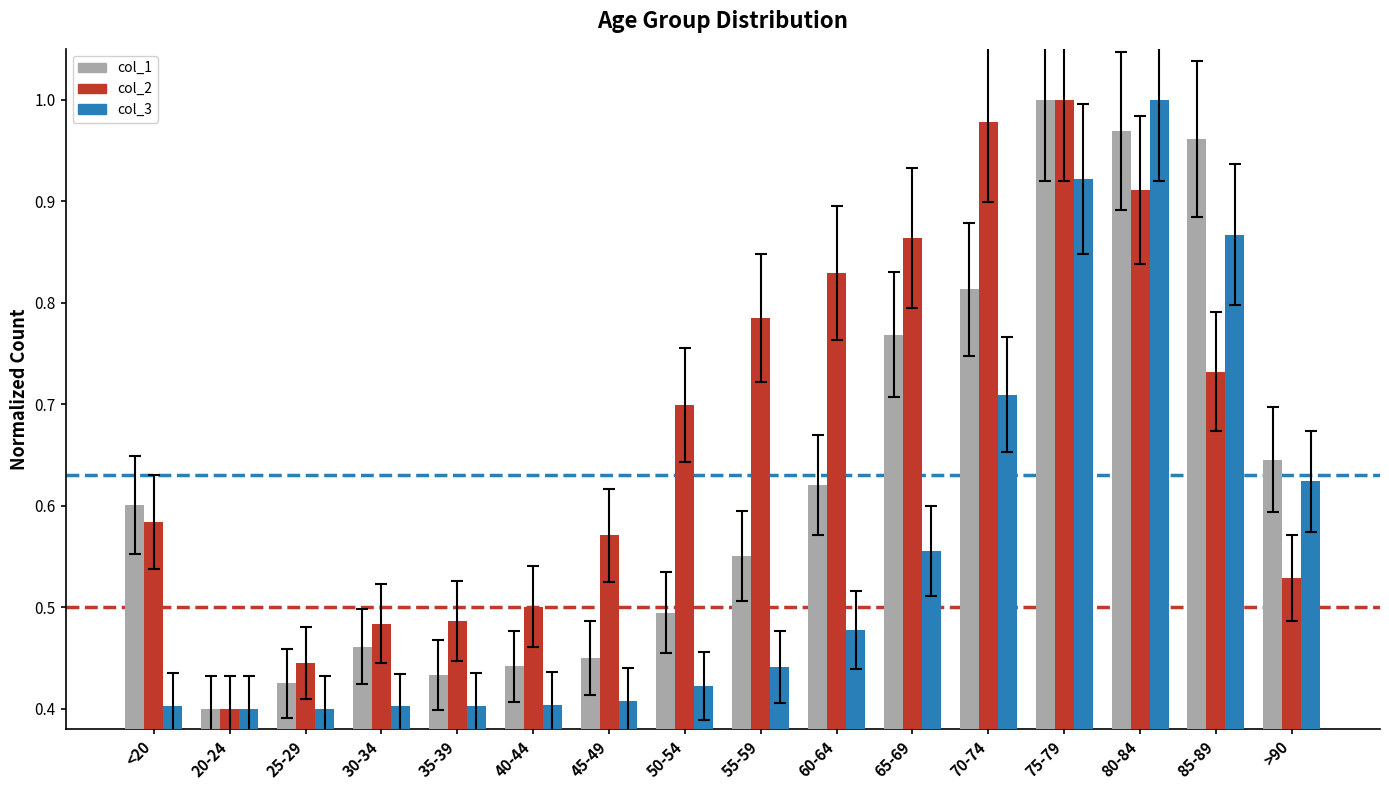

What is the label of the 1st bar from the left?

<20